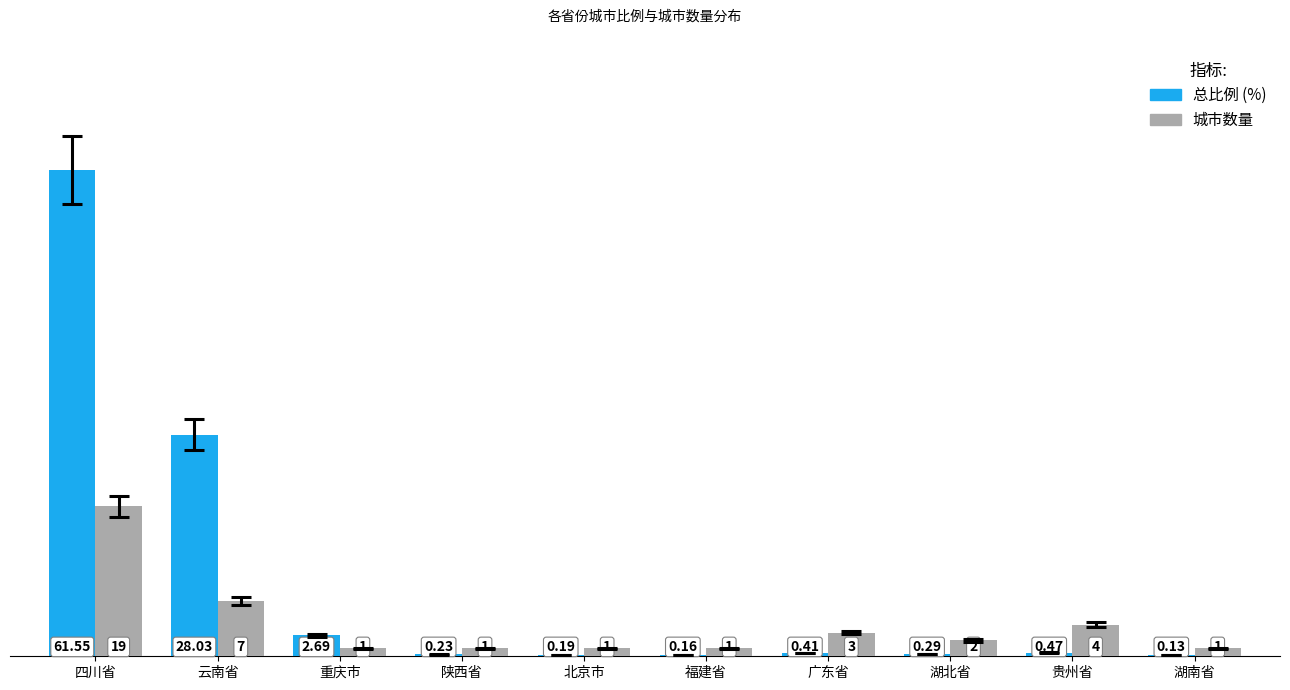

What are all the series names shown in the legend?

总比例 (%), 城市数量